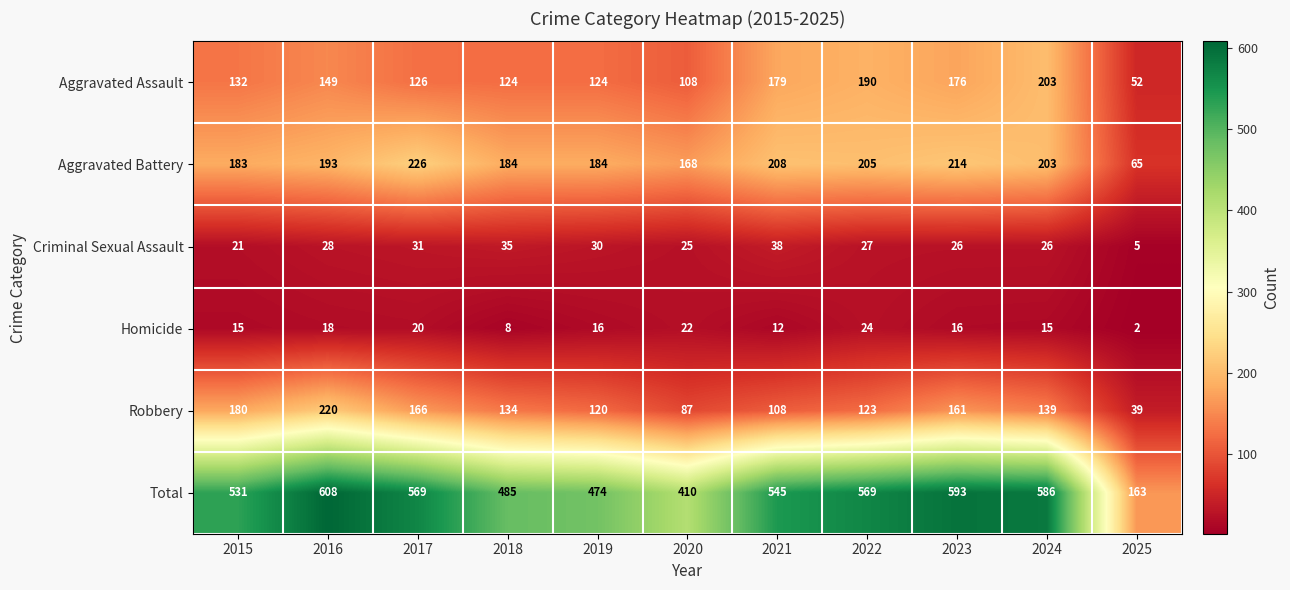

At which category is the sum across all series the highest?

2016